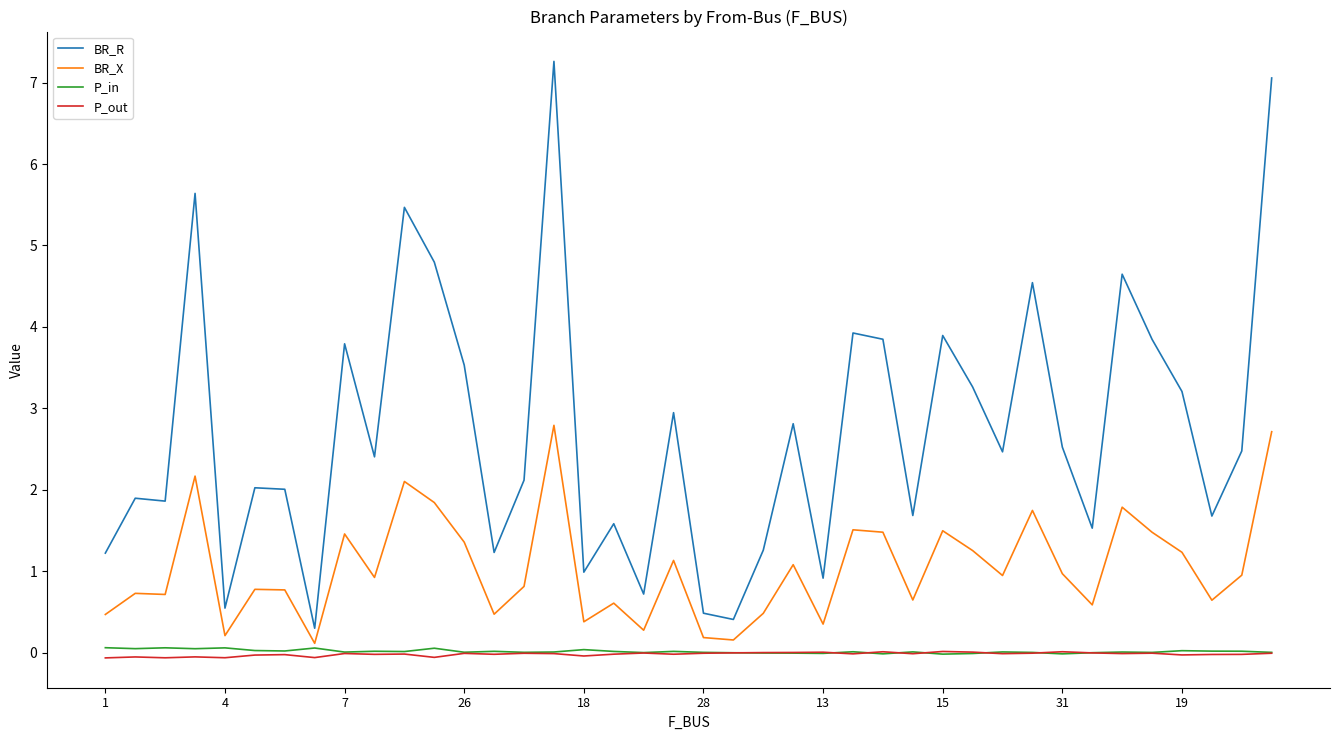

True or false: BR_R and P_in intersect in this chart.

False